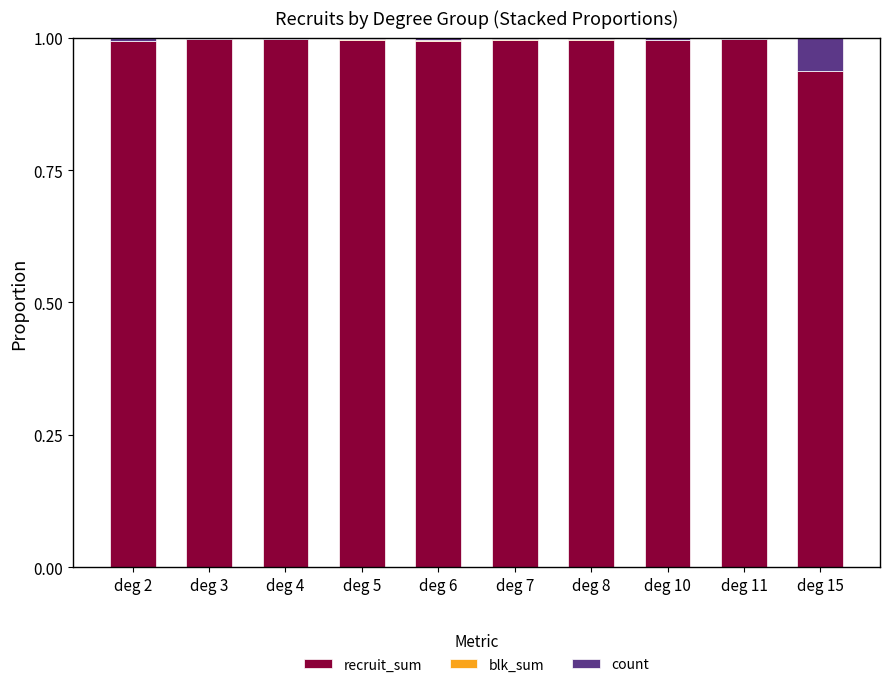

What is the sum of all recruit_sum values?

9.9